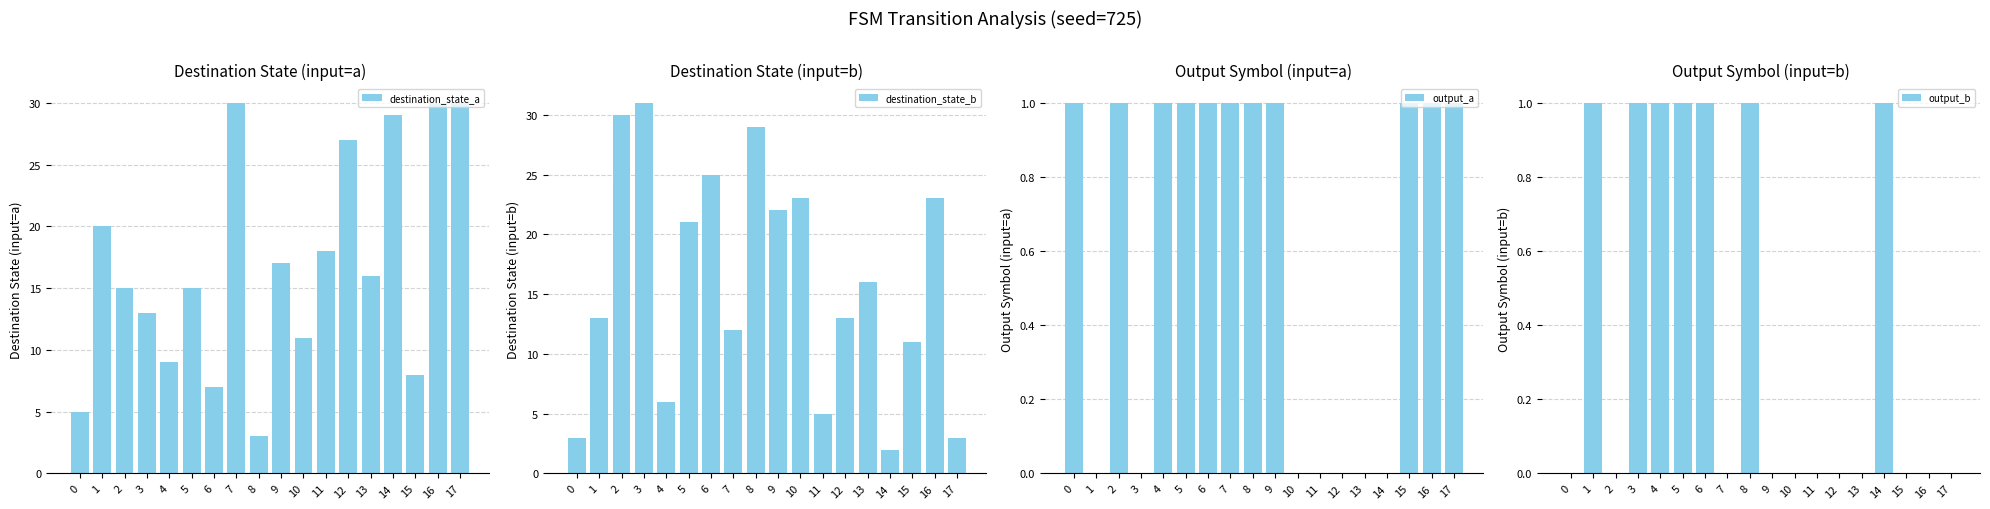

At which category is the sum across all series the highest?

16